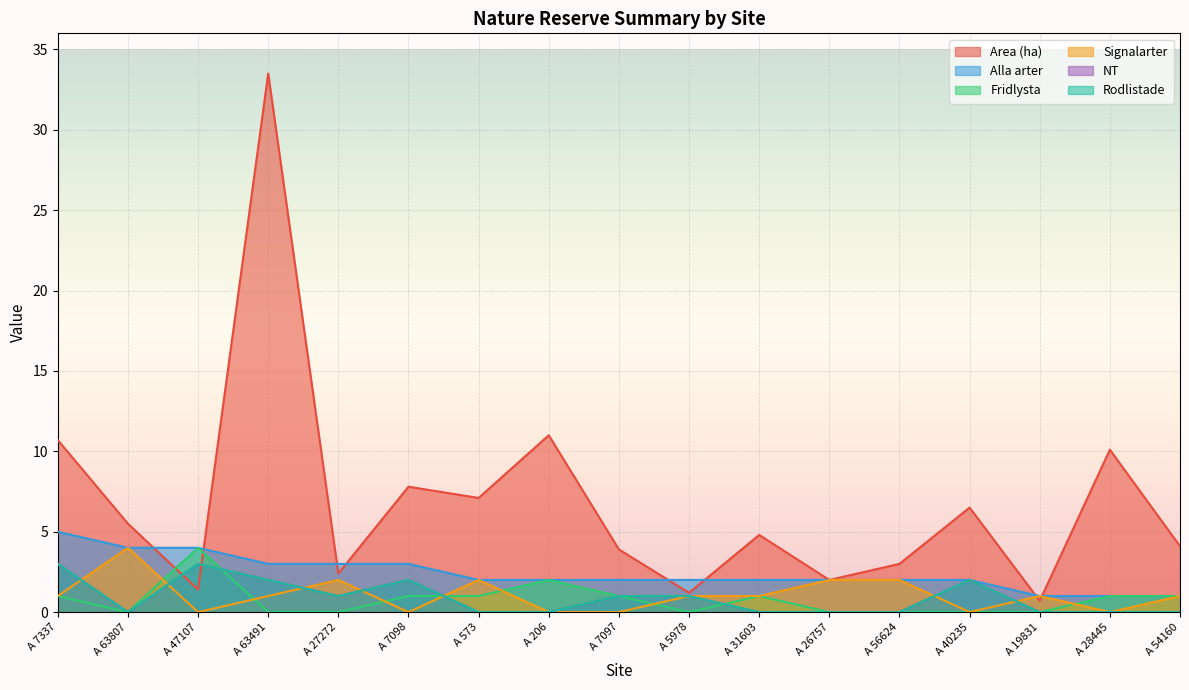

In Rodlistade, how many points are higher than both neighbors (excluding endpoints)?

3